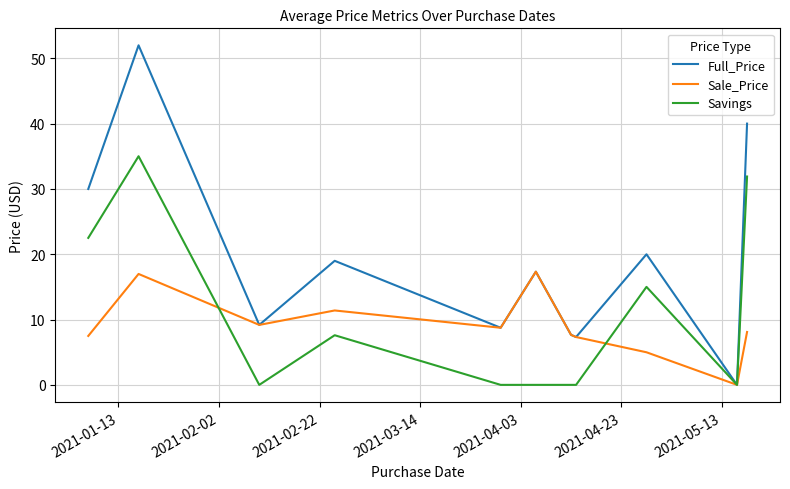

Rank the series by their maximum value, from lowest to highest.

Sale_Price, Savings, Full_Price